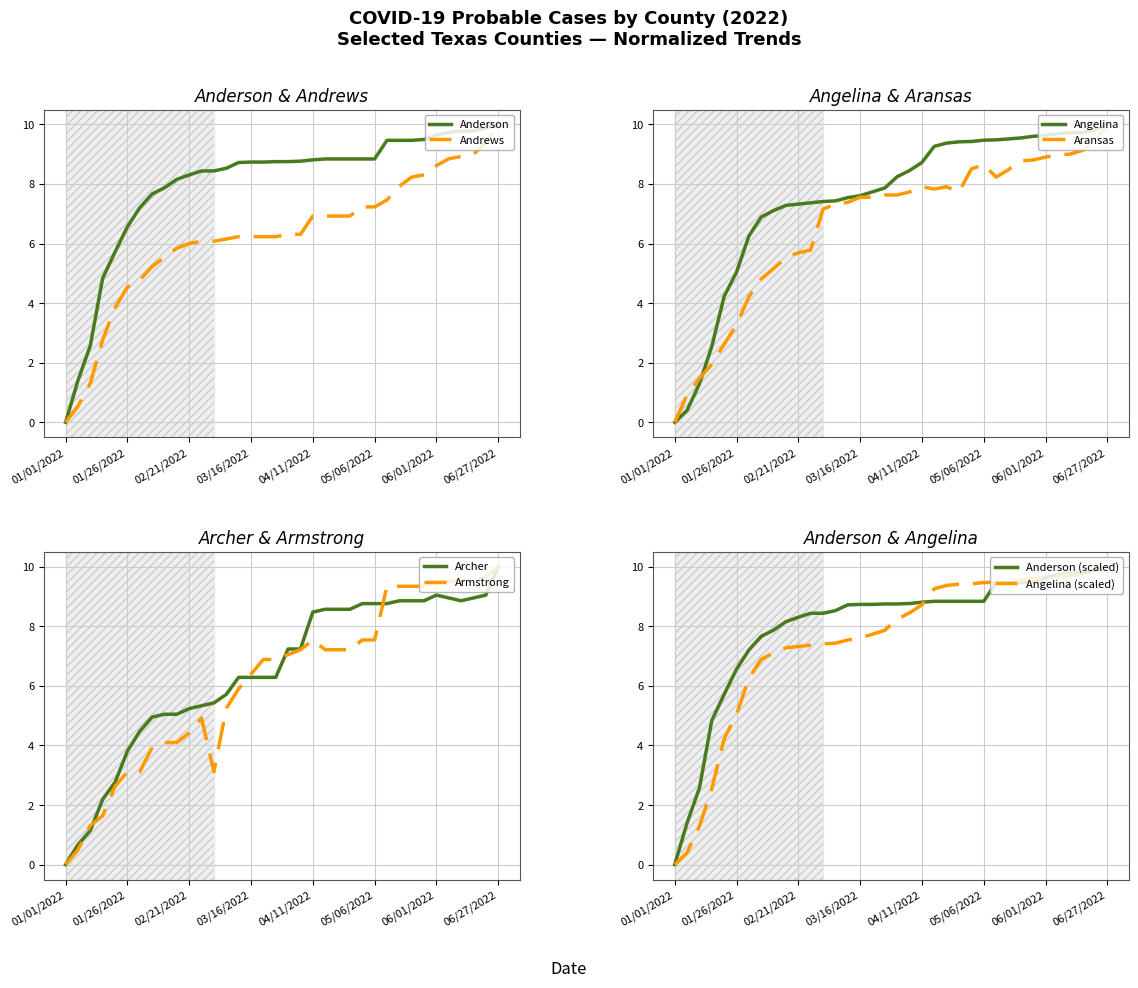

How many data points in Aransas are less than 7?

12